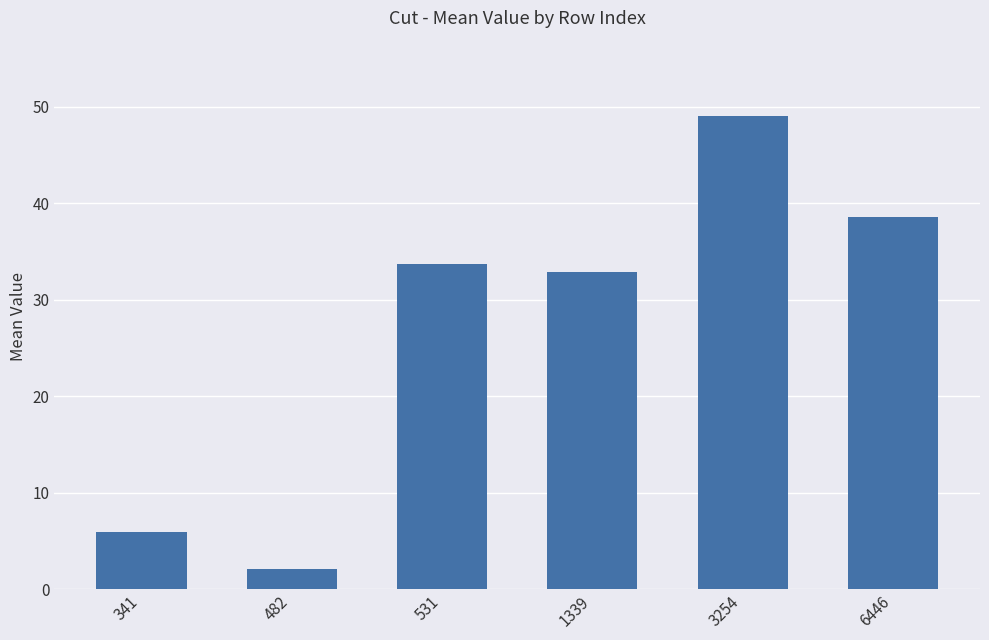

What is the maximum value shown in the chart?

49.0